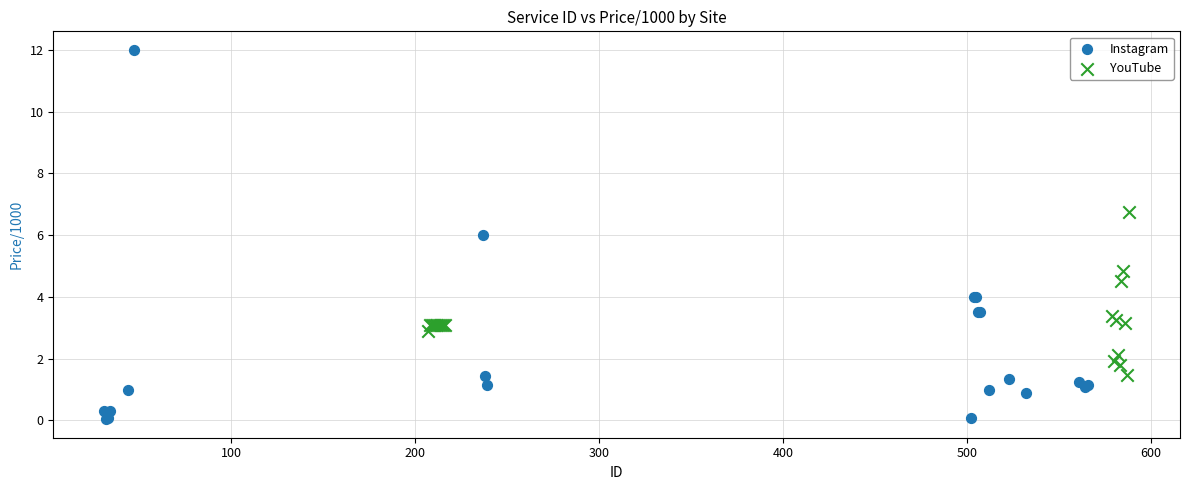

Which series reaches the maximum Y coordinate?

Instagram